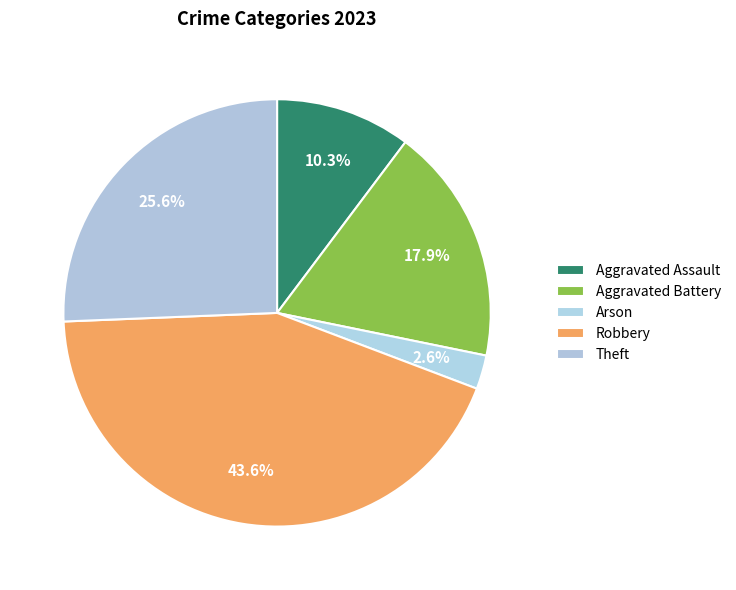

Count the number of slices in the pie.

5